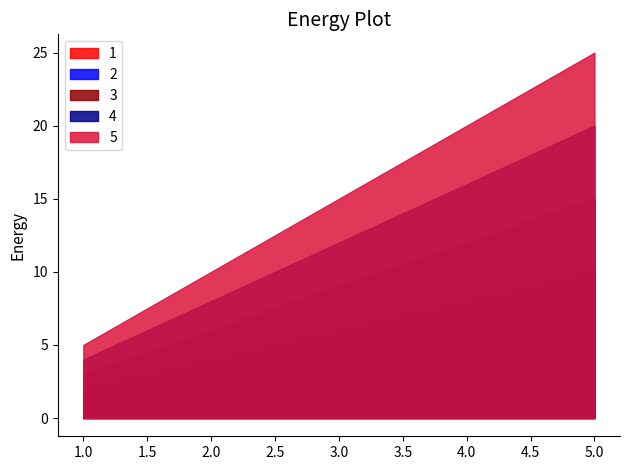

Reading left to right, what are all the values shown in this chart?

1: 1.0=1	2.0=2	3.0=3	4.0=4	5.0=5
2: 1.0=2	2.0=4	3.0=6	4.0=8	5.0=10
3: 1.0=3	2.0=6	3.0=9	4.0=12	5.0=15
4: 1.0=4	2.0=8	3.0=12	4.0=16	5.0=20
5: 1.0=5	2.0=10	3.0=15	4.0=20	5.0=25